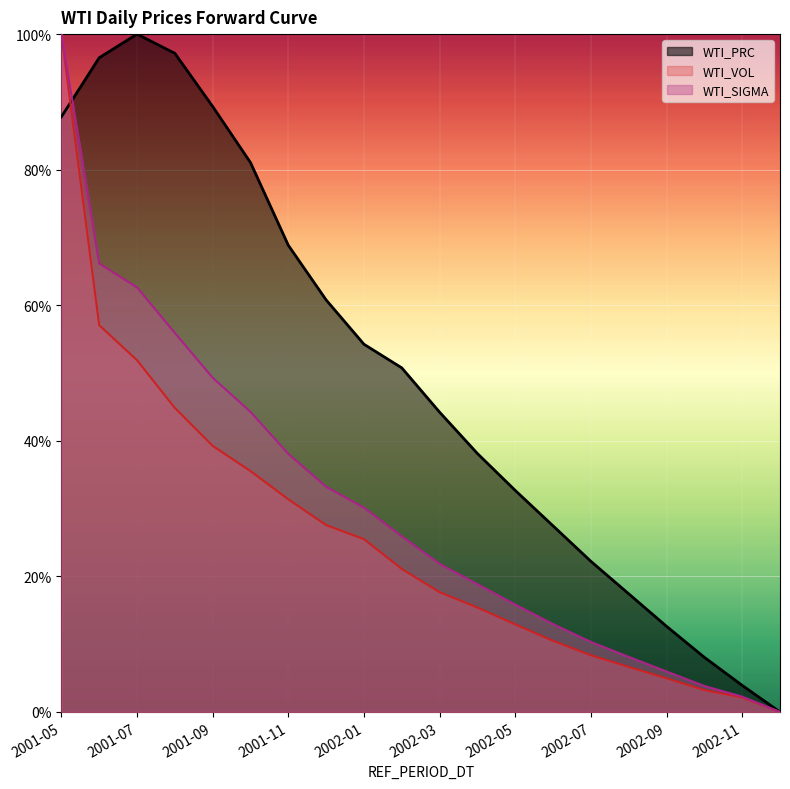

Reading left to right, list all the values displayed in this chart.

WTI_PRC: 2001-05=0.9	2001-06=1.0	2001-07=1.0	2001-08=1.0	2001-09=0.9	2001-10=0.8	2001-11=0.7	2001-12=0.6	2002-01=0.5	2002-02=0.5	2002-03=0.4	2002-04=0.4	2002-05=0.3	2002-06=0.3	2002-07=0.2	2002-08=0.2	2002-09=0.1	2002-10=0.1	2002-11=0.0	2002-12=0.0
WTI_VOL: 2001-05=1.0	2001-06=0.6	2001-07=0.5	2001-08=0.4	2001-09=0.4	2001-10=0.4	2001-11=0.3	2001-12=0.3	2002-01=0.3	2002-02=0.2	2002-03=0.2	2002-04=0.2	2002-05=0.1	2002-06=0.1	2002-07=0.1	2002-08=0.1	2002-09=0.0	2002-10=0.0	2002-11=0.0	2002-12=0.0
WTI_SIGMA: 2001-05=1.0	2001-06=0.7	2001-07=0.6	2001-08=0.6	2001-09=0.5	2001-10=0.4	2001-11=0.4	2001-12=0.3	2002-01=0.3	2002-02=0.3	2002-03=0.2	2002-04=0.2	2002-05=0.2	2002-06=0.1	2002-07=0.1	2002-08=0.1	2002-09=0.1	2002-10=0.0	2002-11=0.0	2002-12=0.0